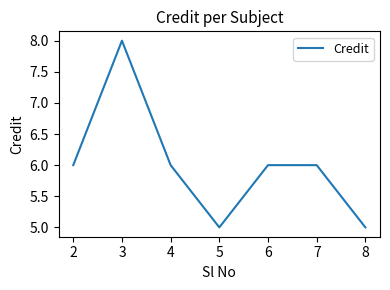

Count the number of categories in the chart.

7